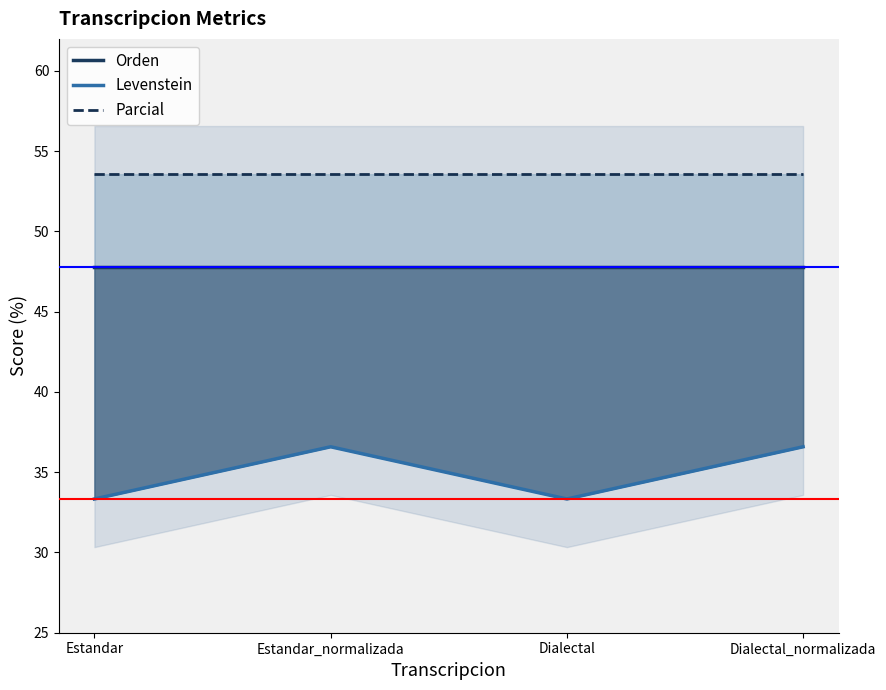

True or false: Levenstein and Orden intersect in this chart.

False